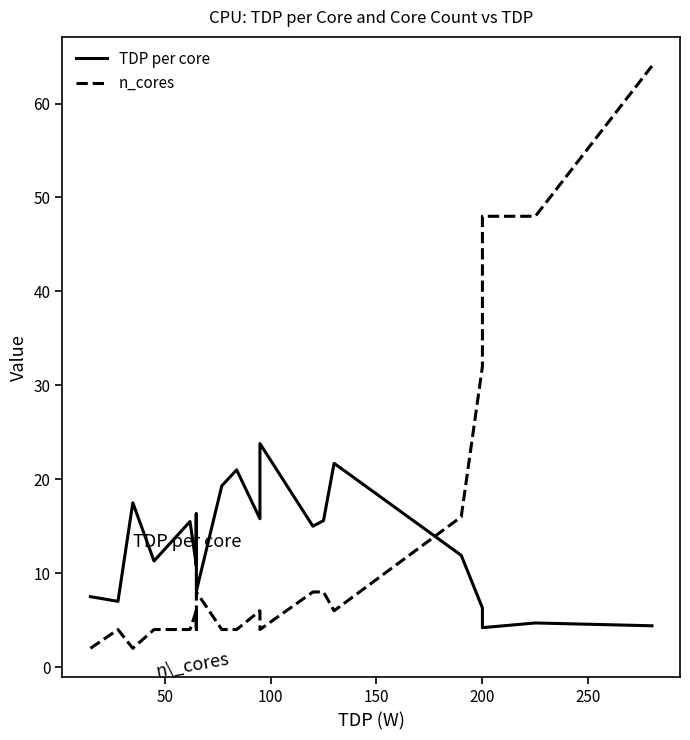

What is the smallest value displayed?

2.0